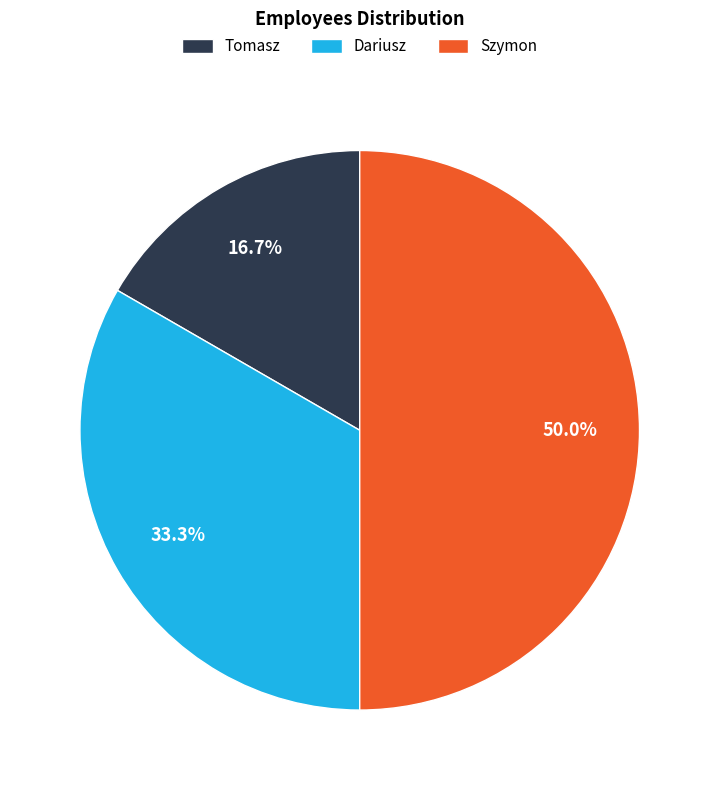

Combined, do Tomasz and Szymon account for over 50%?

Yes